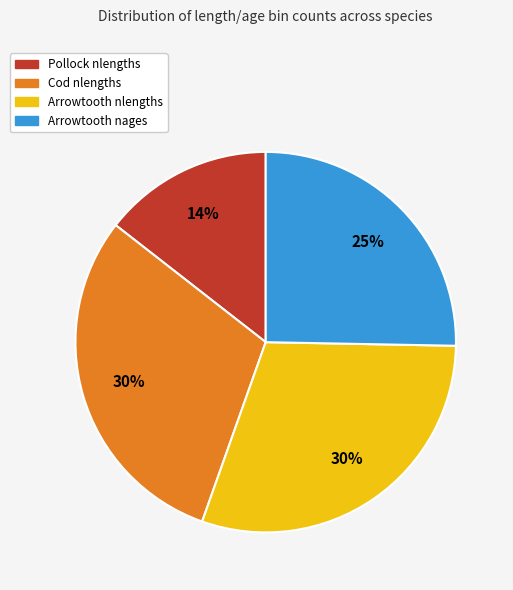

Which category has the smallest portion of the pie?

Pollock nlengths